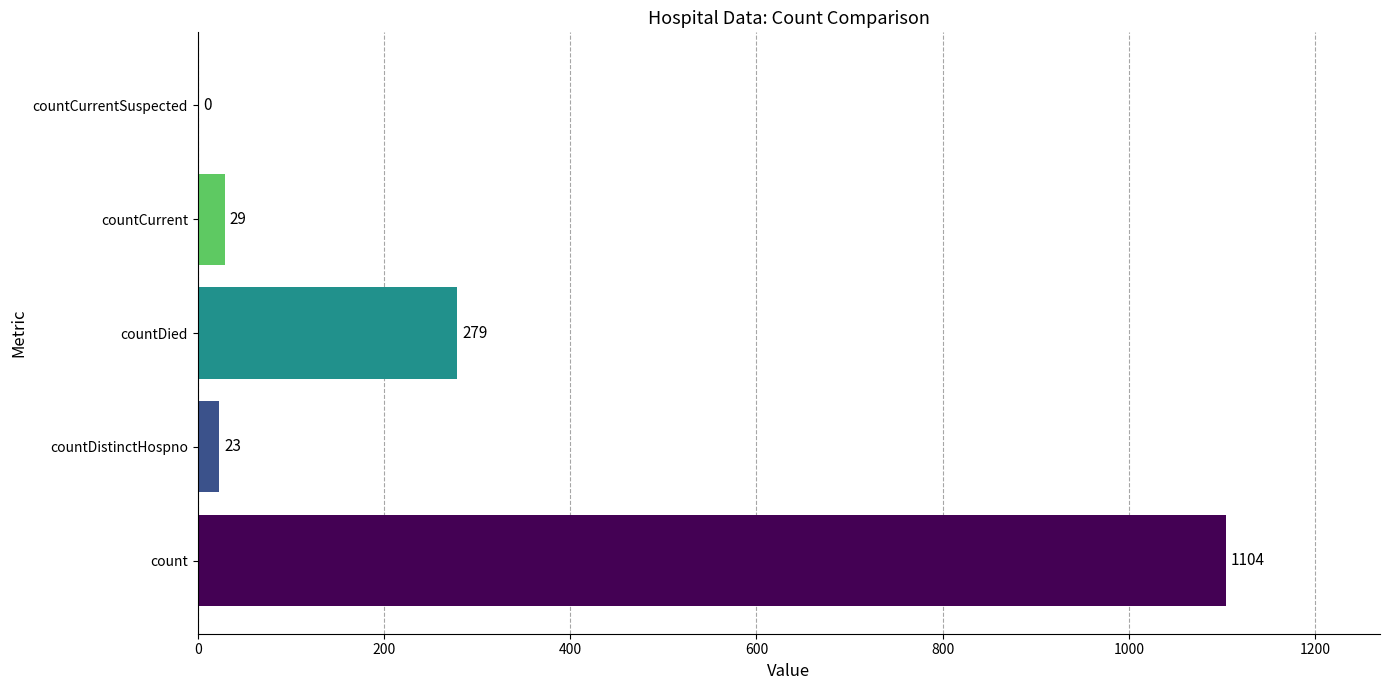

What is the maximum value shown in the chart?

1104